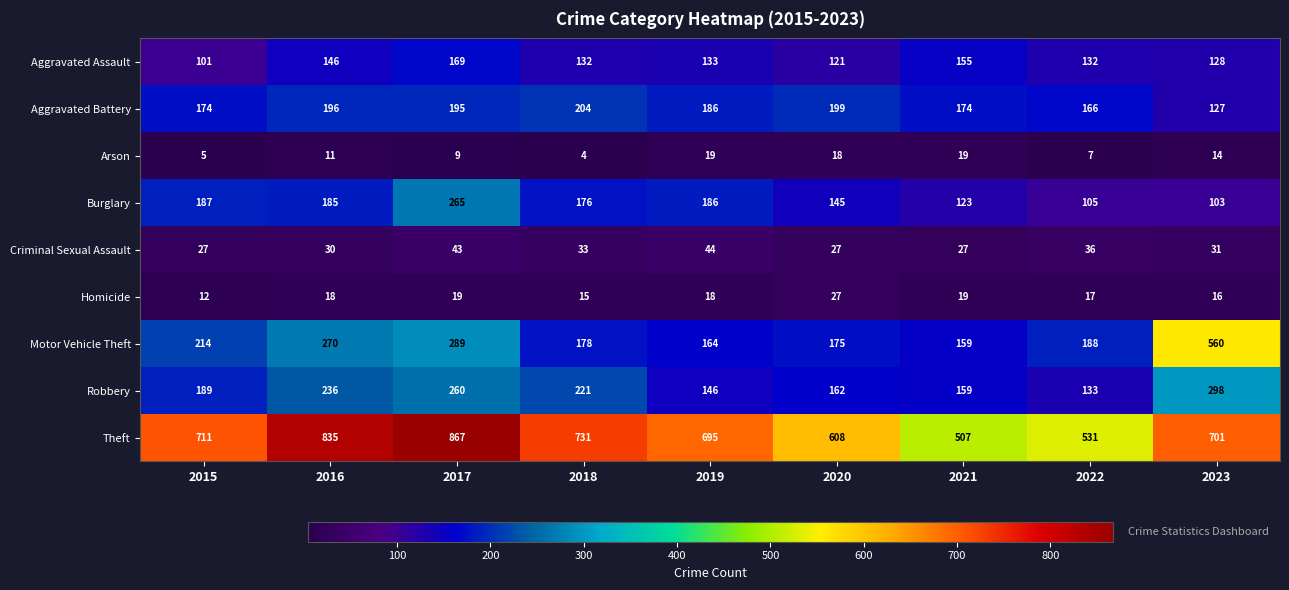

How many distinct data groups are displayed?

9